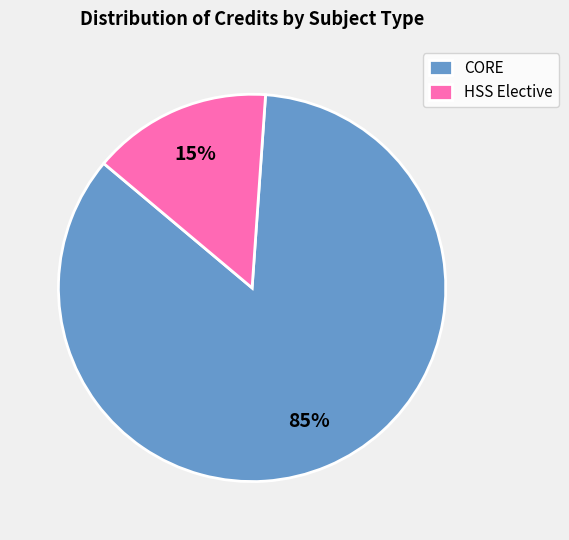

To the nearest percent, what is the difference between the largest and smallest slice percentages?

70%